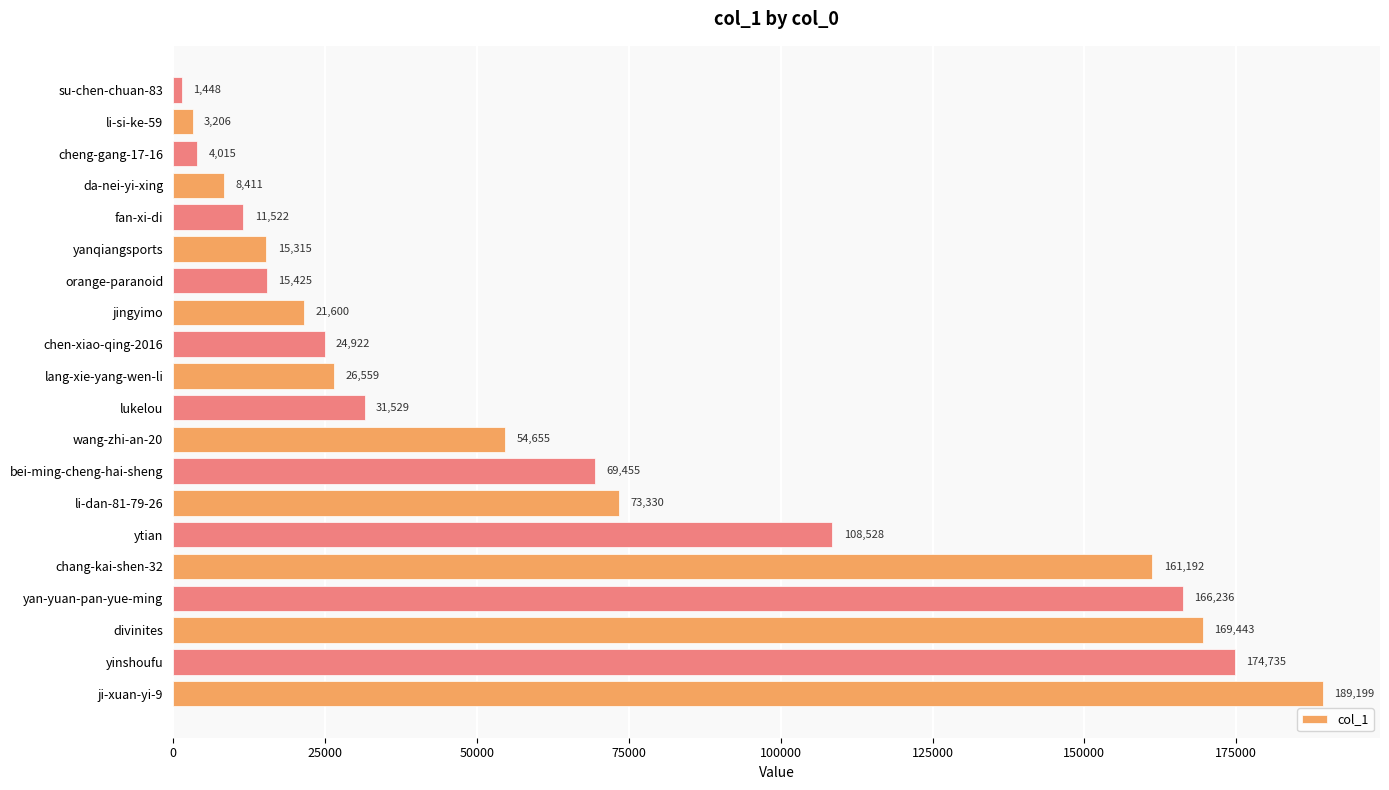

The chart shows a value of 26559 at lang-xie-yang-wen-li. True or false?

True